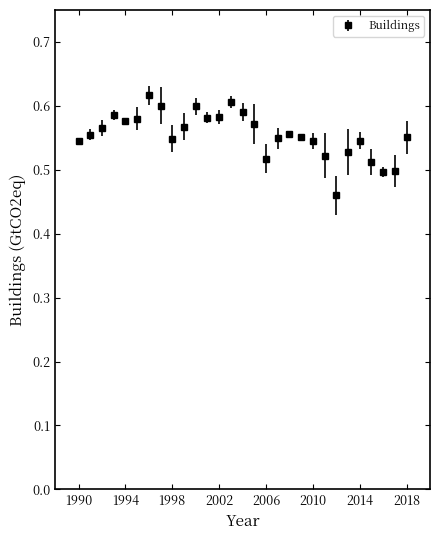

What is the sum of all values?

16.1